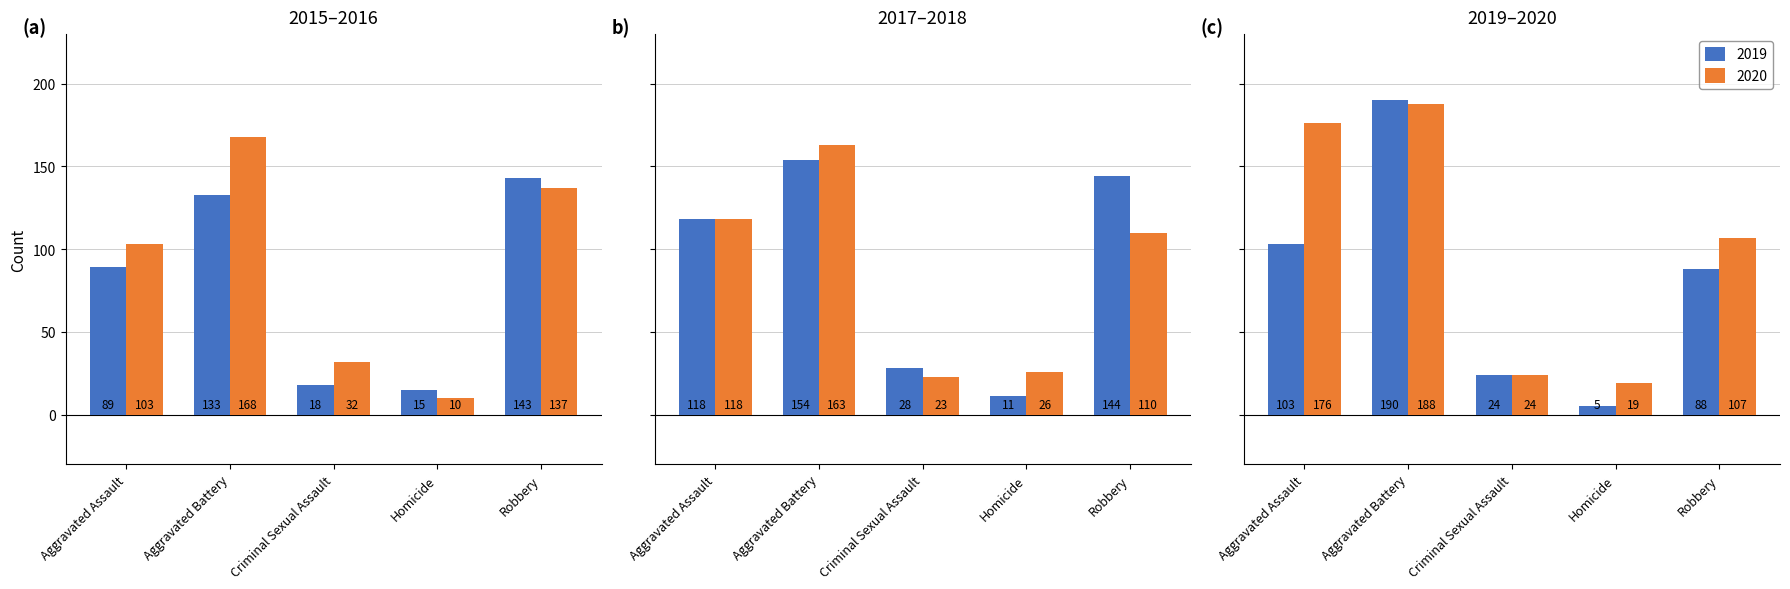

Which has a higher value, Criminal Sexual Assault or Robbery?

Robbery